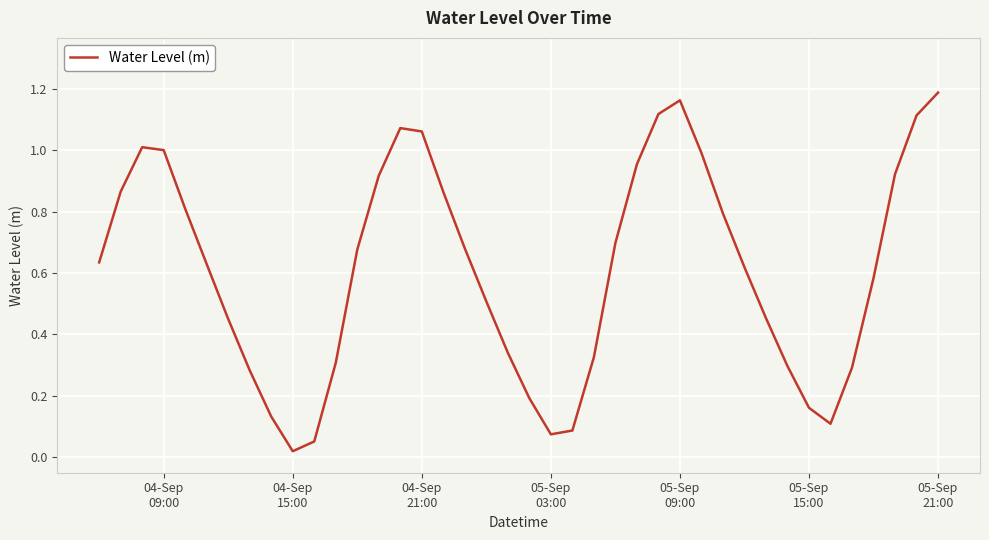

How many interior local peaks (higher than both neighbors) does the data have?

3